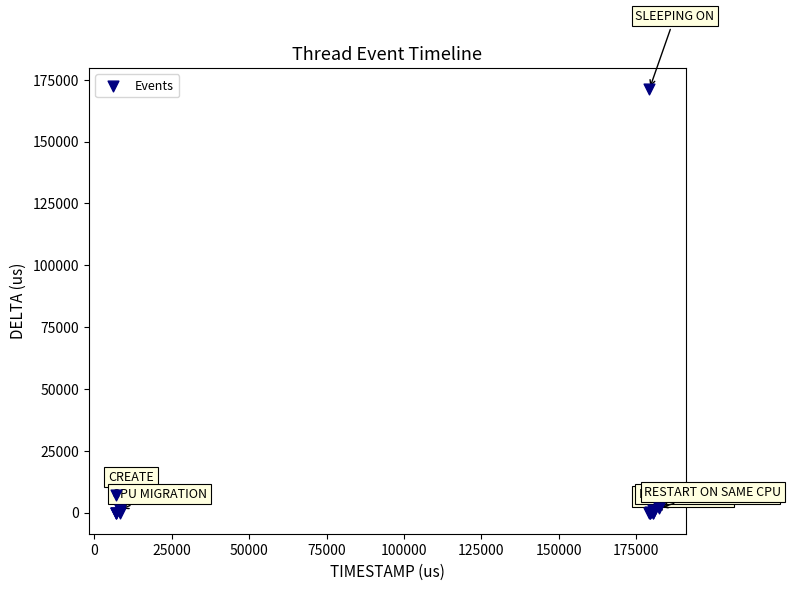

What Y value in the scatter plot is closest to 85555?

6976